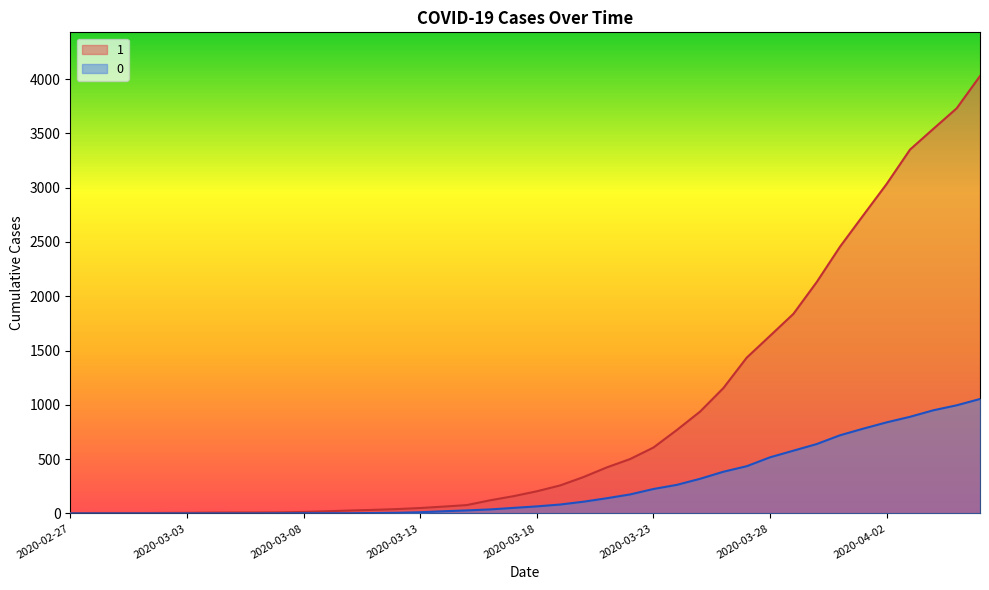

What is the average value of the 1 series?

895